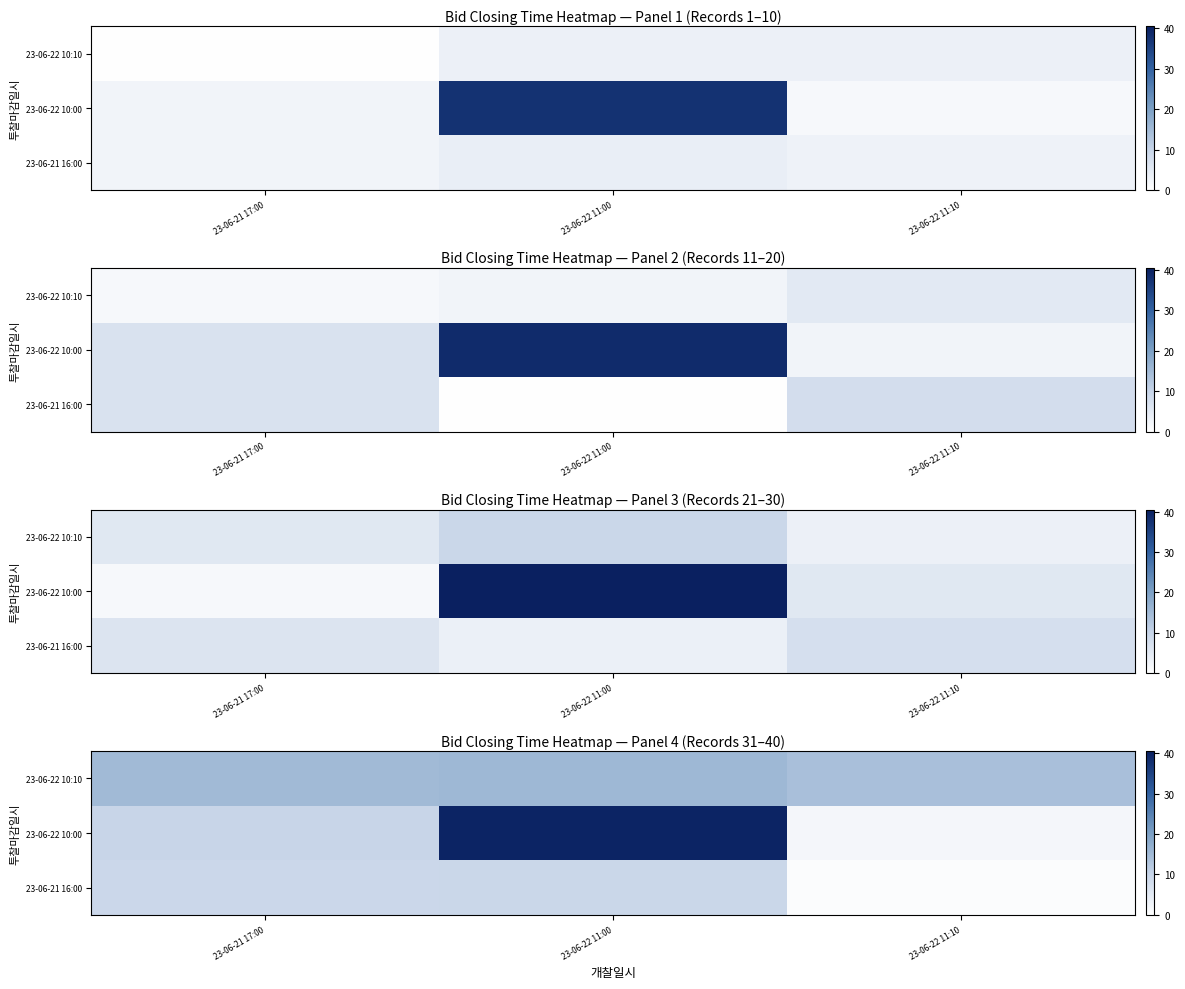

What is the sum of all 23-06-22 10:00 values?

51.5